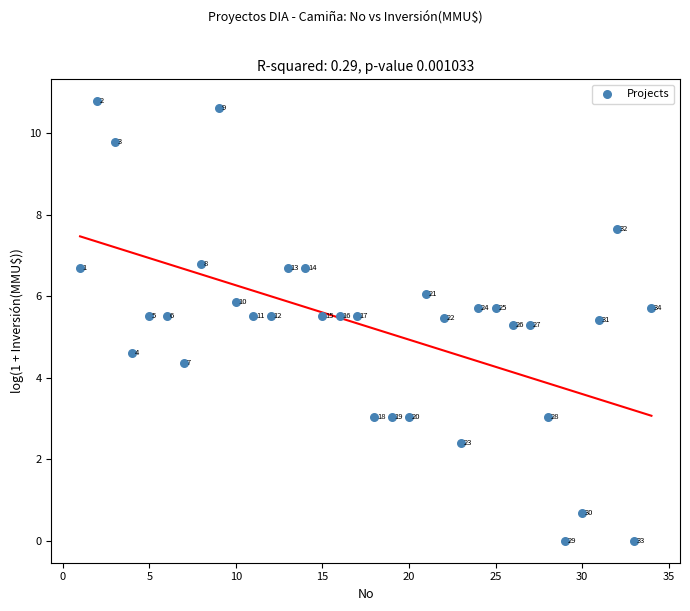

What is the range of X values (max minus min)?

33.0